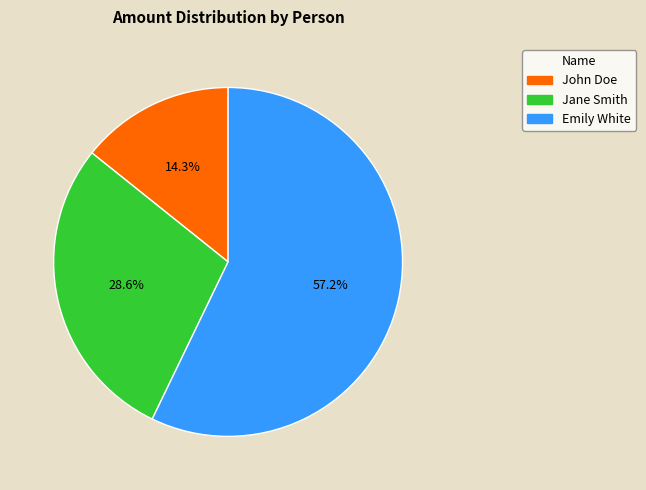

Which category has the biggest portion of the pie?

Emily White